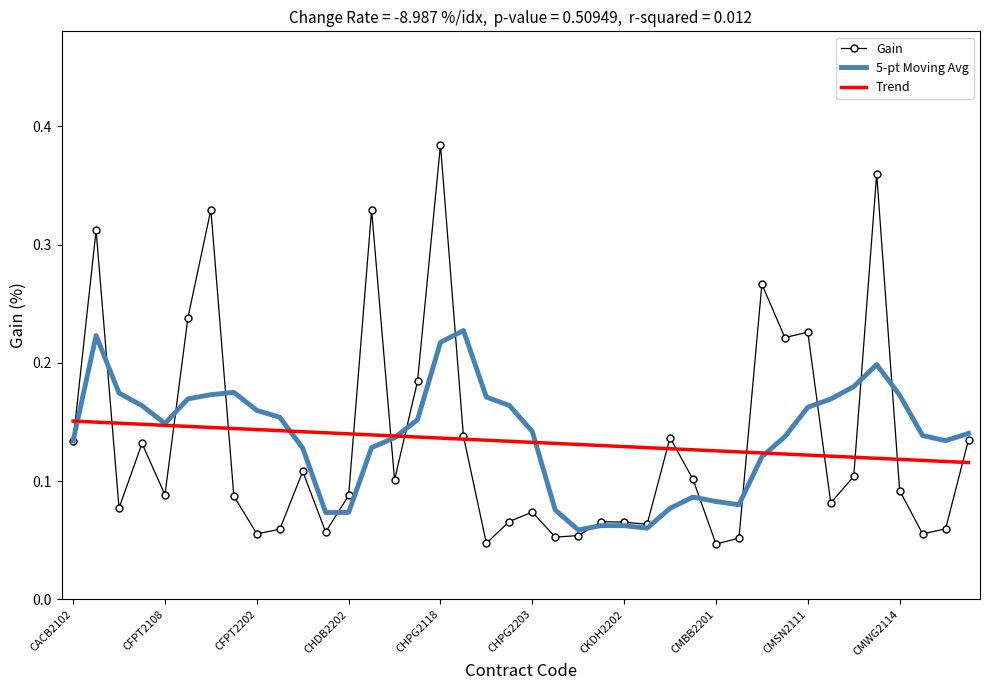

List the series in order of their peak value, highest first.

Gain, 5-pt Moving Avg, Trend